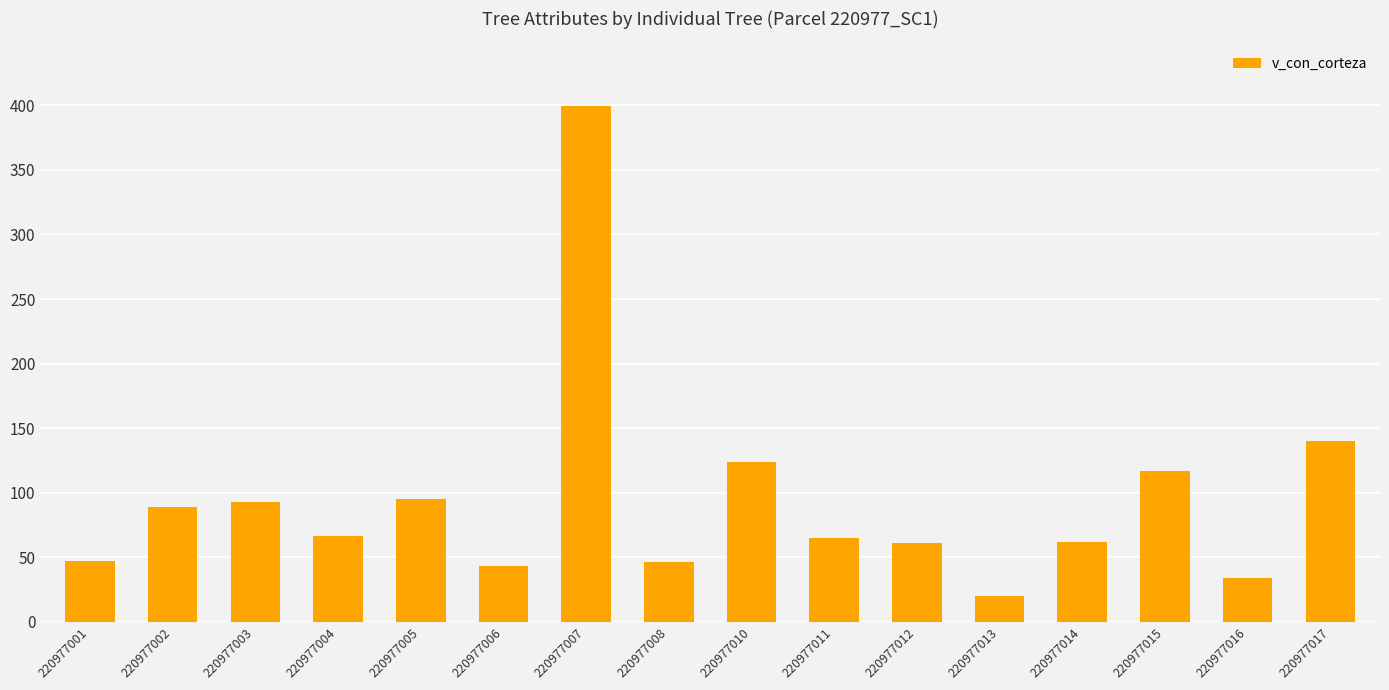

Does the chart contain any negative values?

No